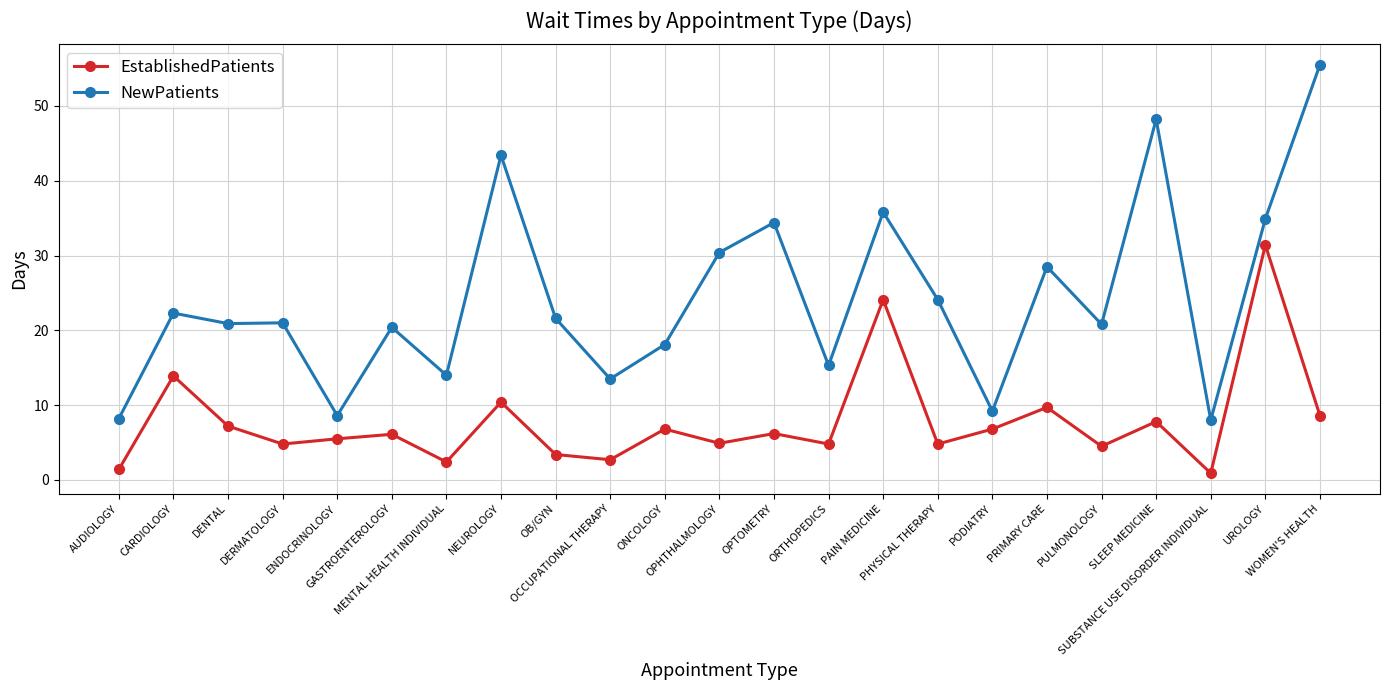

How many lines are shown in the chart?

2